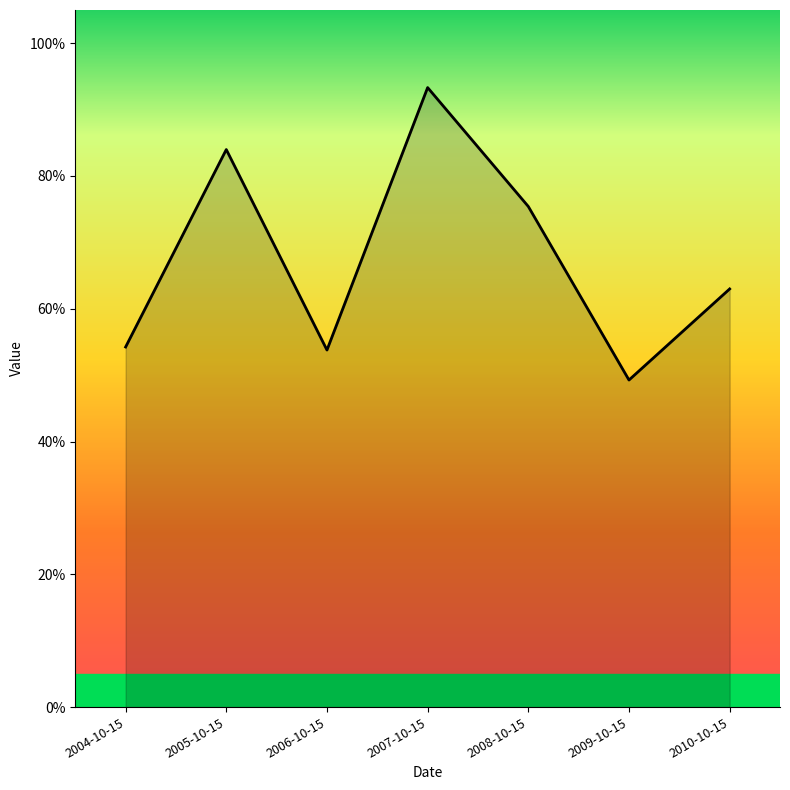

How many interior local peaks (higher than both neighbors) does the data have?

2